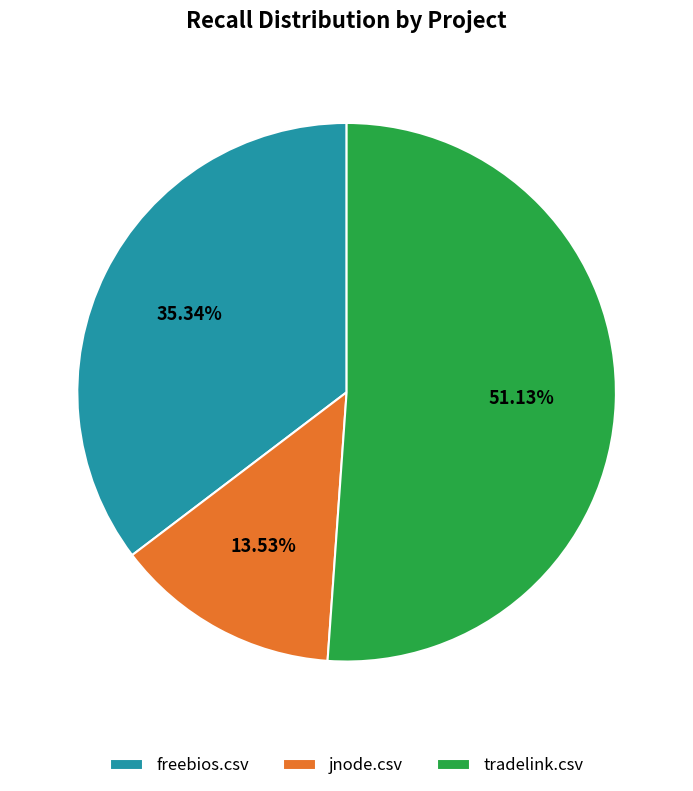

Does tradelink.csv account for over 50% of the chart?

Yes